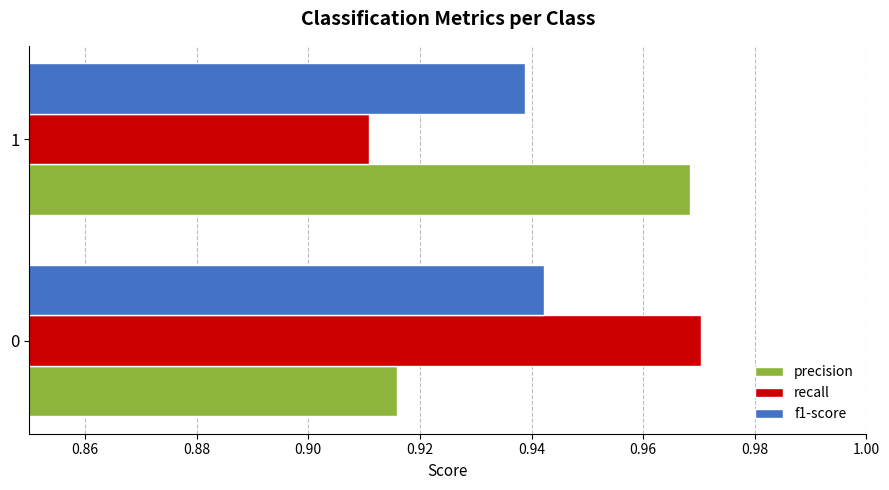

What is the total value across all series at 1?

2.8